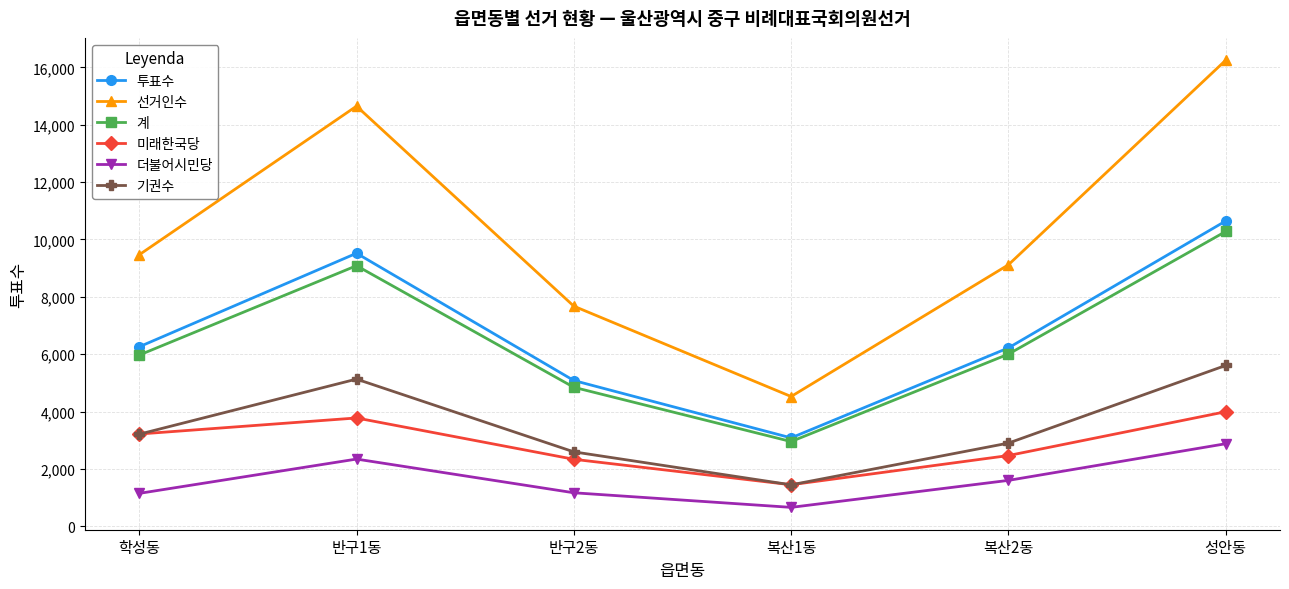

Does the chart have visible grid lines?

Yes